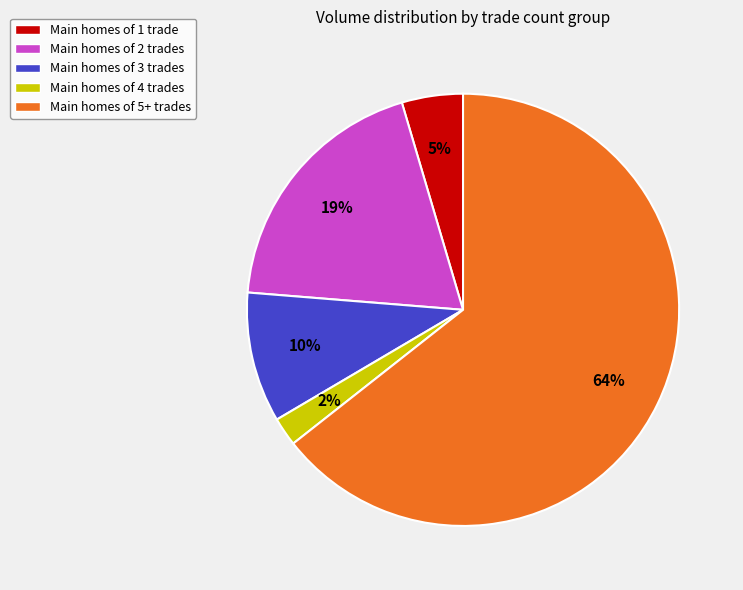

To the nearest percent, what is the difference between the largest and smallest slice percentages?

62%